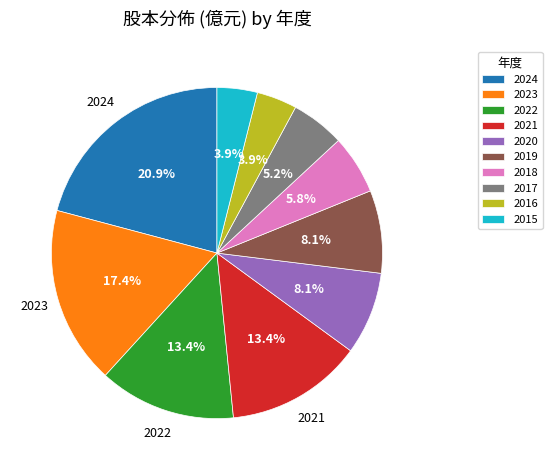

Approximately how many times larger is the value at 2020 compared to 2019?

1.0